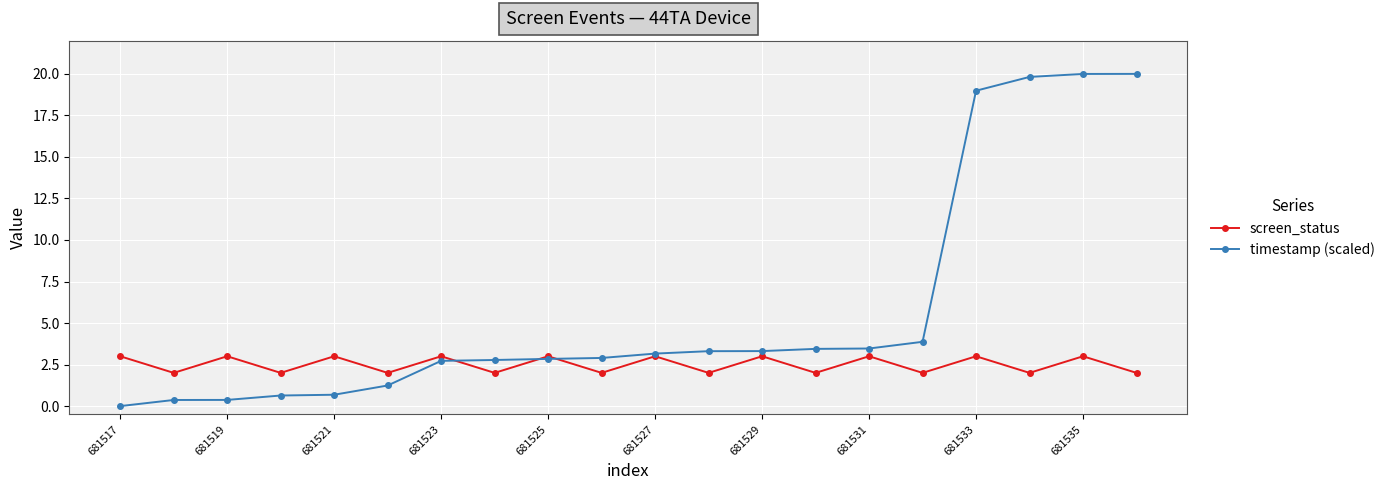

At how many categories does at least one series exceed 9?

4